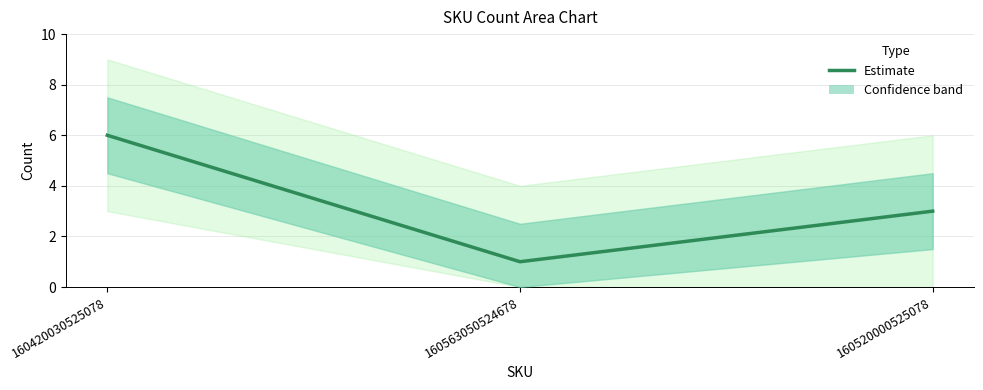

What is the label of the 2nd point from the left?

160563050524678